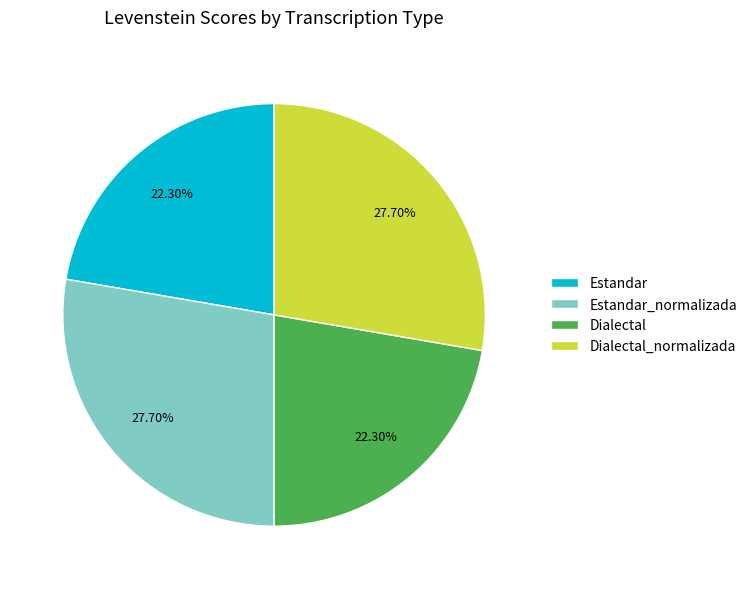

To the nearest percent, what is the difference between the Estandar and Dialectal_normalizada slice percentages?

5%